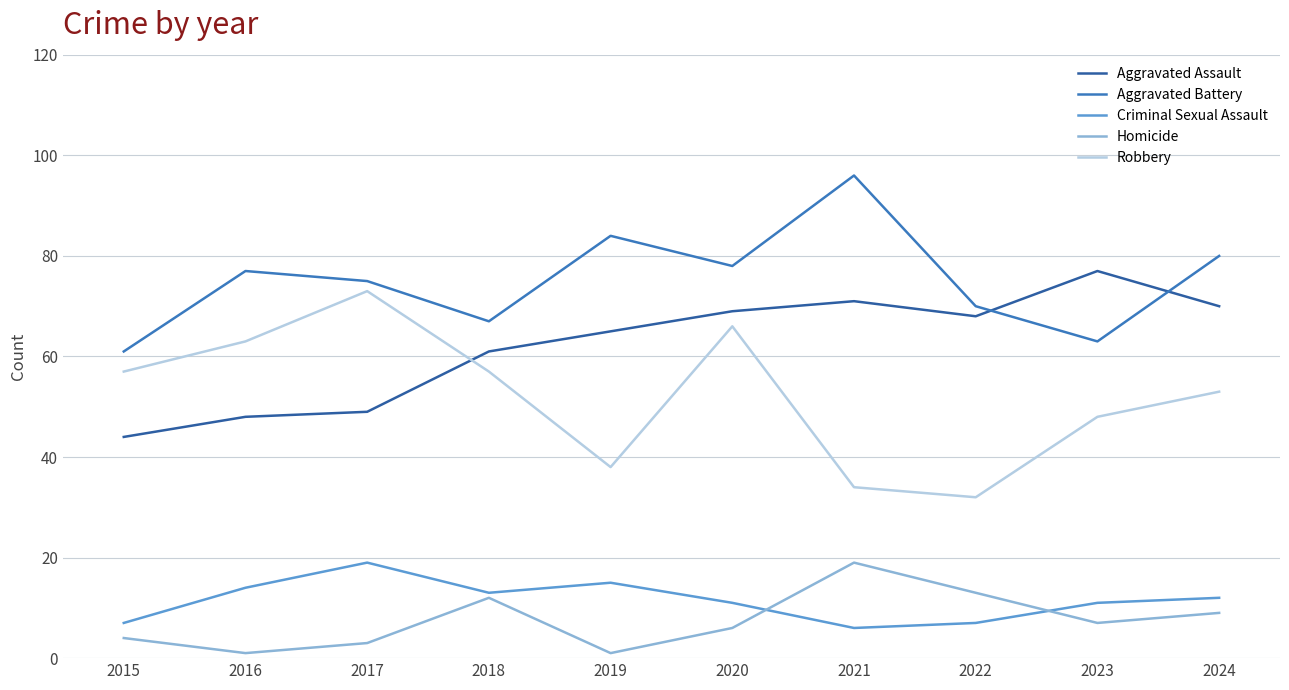

Reading left to right, transcribe all the data shown in this chart.

Aggravated Assault: 44	48	49	61	65	69	71	68	77	70
Aggravated Battery: 61	77	75	67	84	78	96	70	63	80
Criminal Sexual Assault: 7	14	19	13	15	11	6	7	11	12
Homicide: 4	1	3	12	1	6	19	13	7	9
Robbery: 57	63	73	57	38	66	34	32	48	53